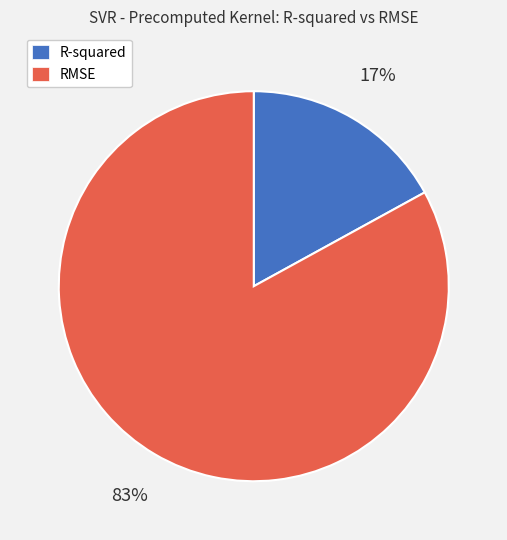

Which slice is the largest?

RMSE